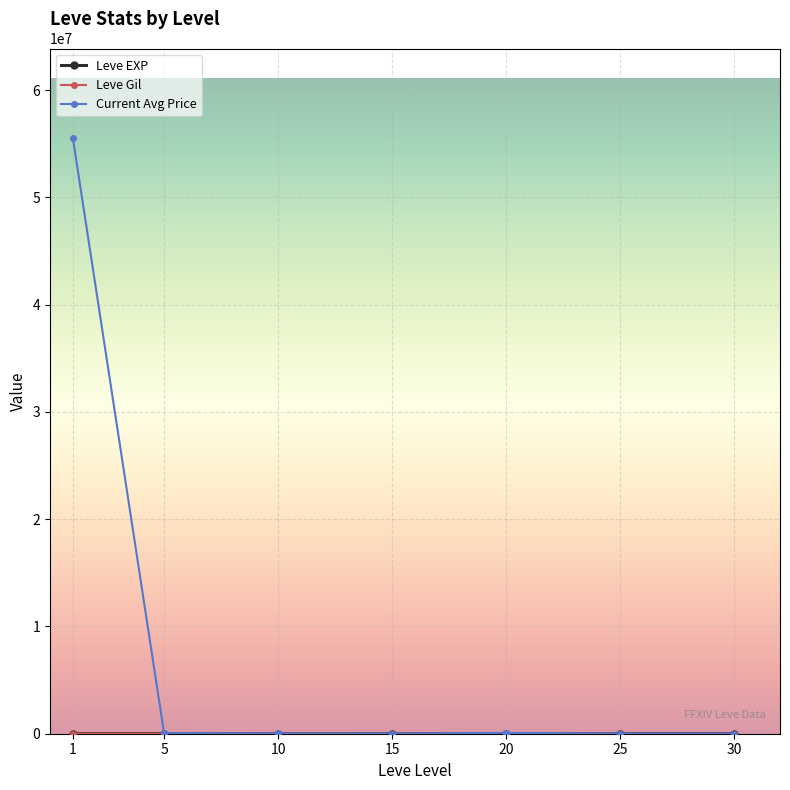

Which series has the widest spread of values?

Current Avg Price